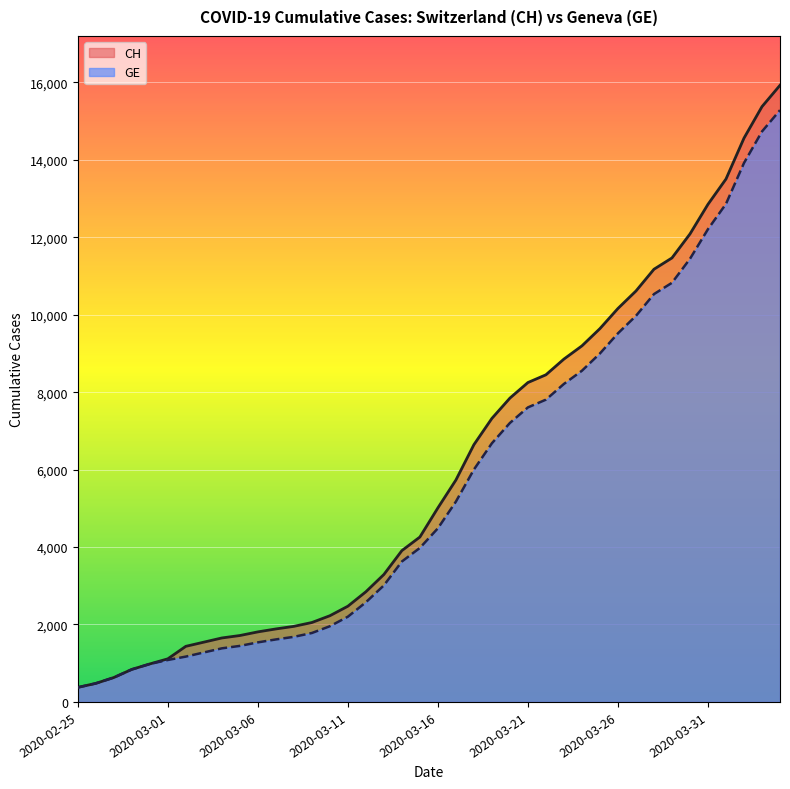

Is the value of CH at 2020-03-18 greater than the value of GE at 2020-03-22?

No